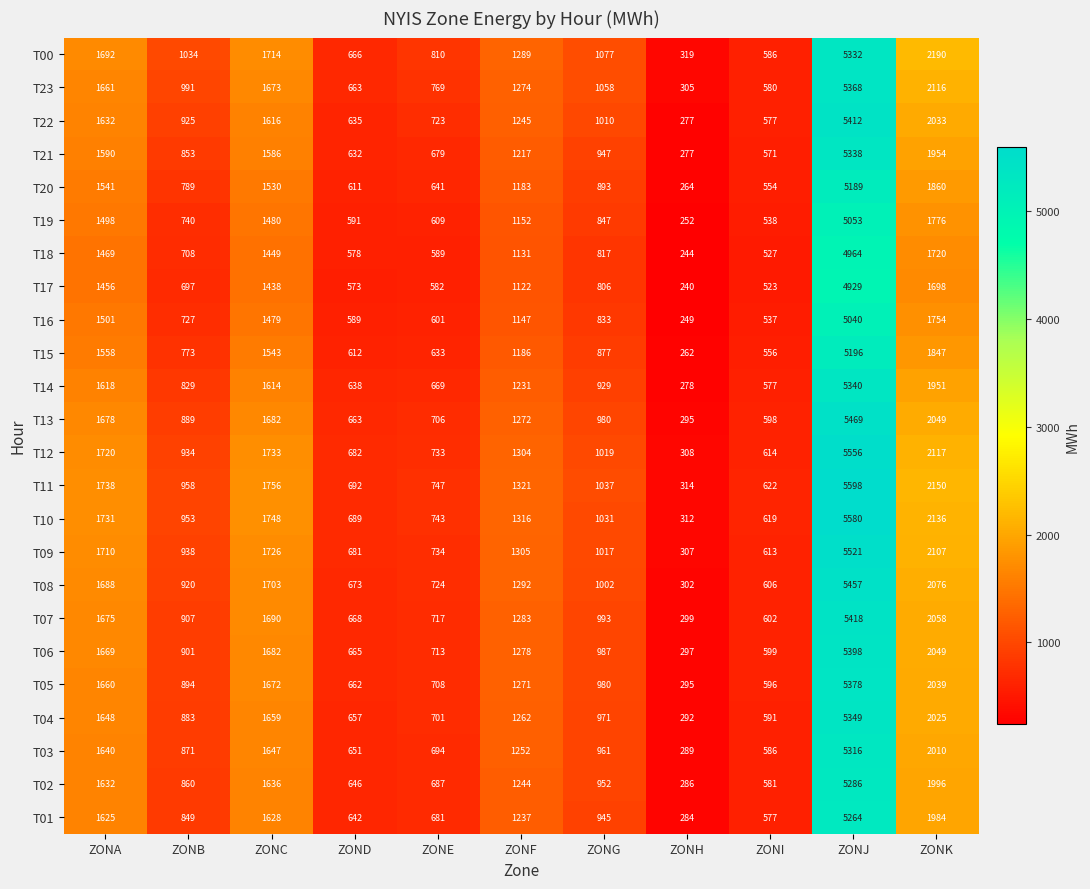

True or false: T22 has a value of 577 at ZONI.

True